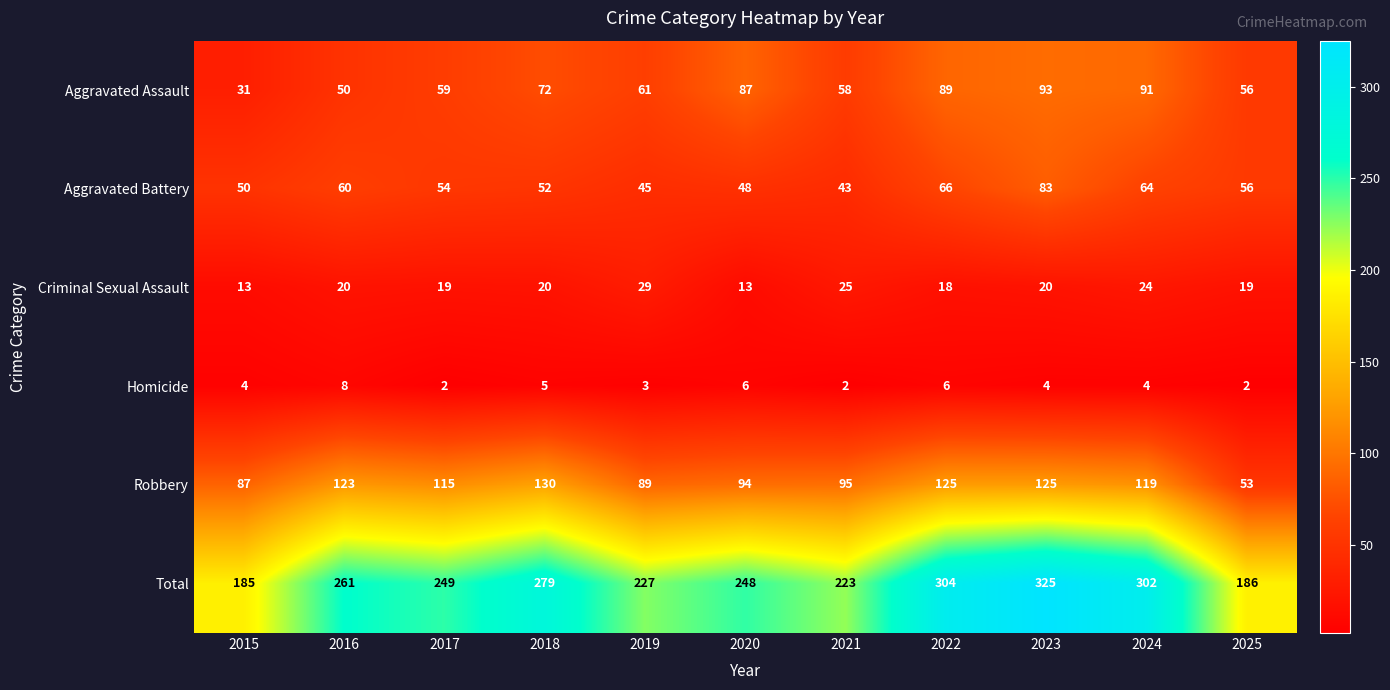

Which series has the largest range (max minus min)?

Total